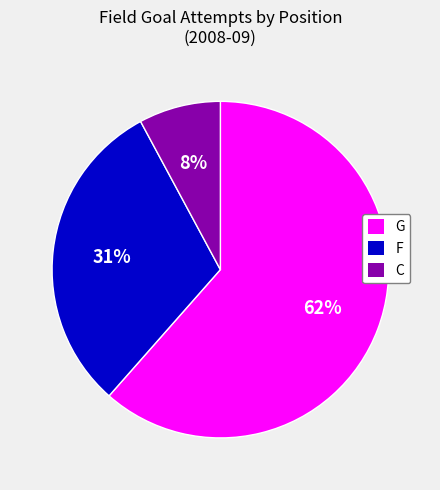

To the nearest percent, what is the average slice percentage?

33%